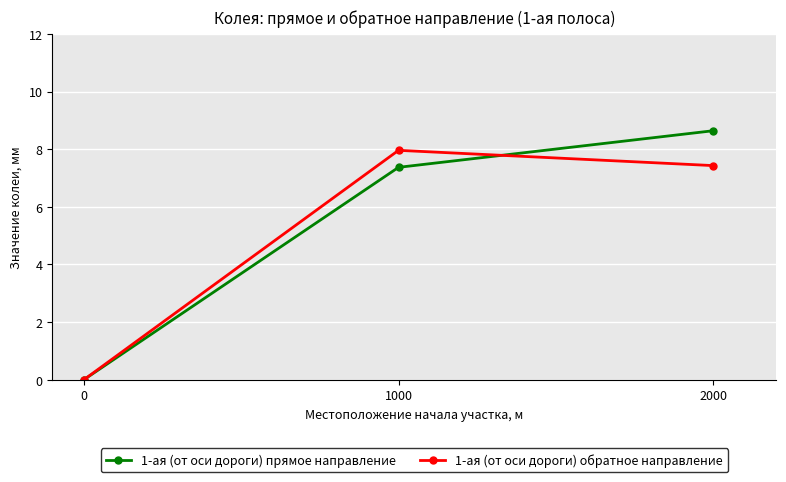

What is the sum of all 1-ая (от оси дороги) прямое направление values?

16.0